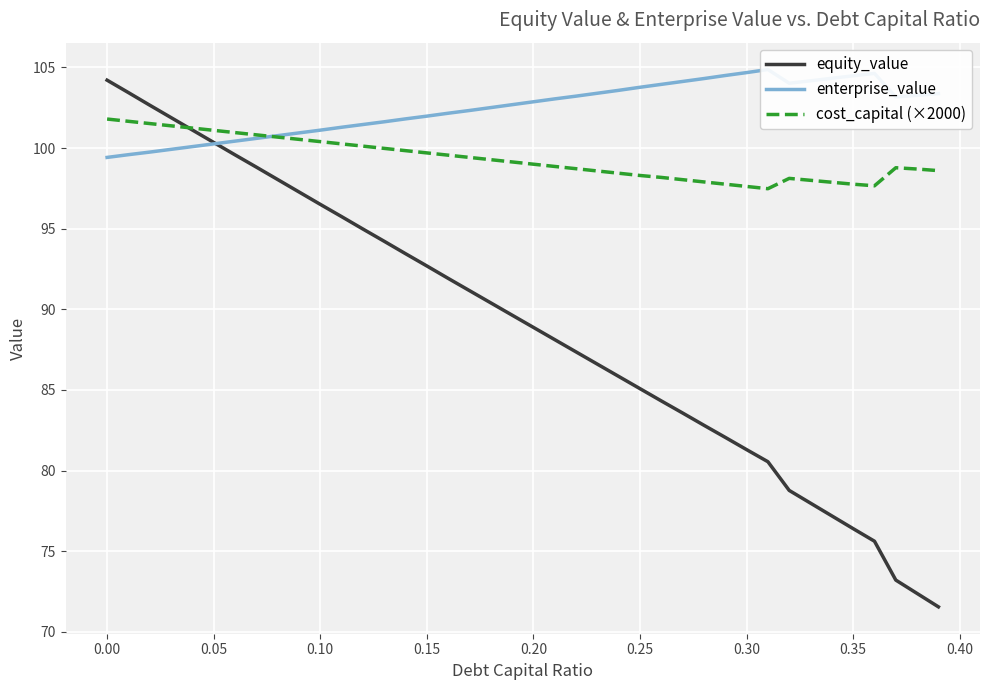

What is the highest value of the cost_capital (×2000) series?

101.8